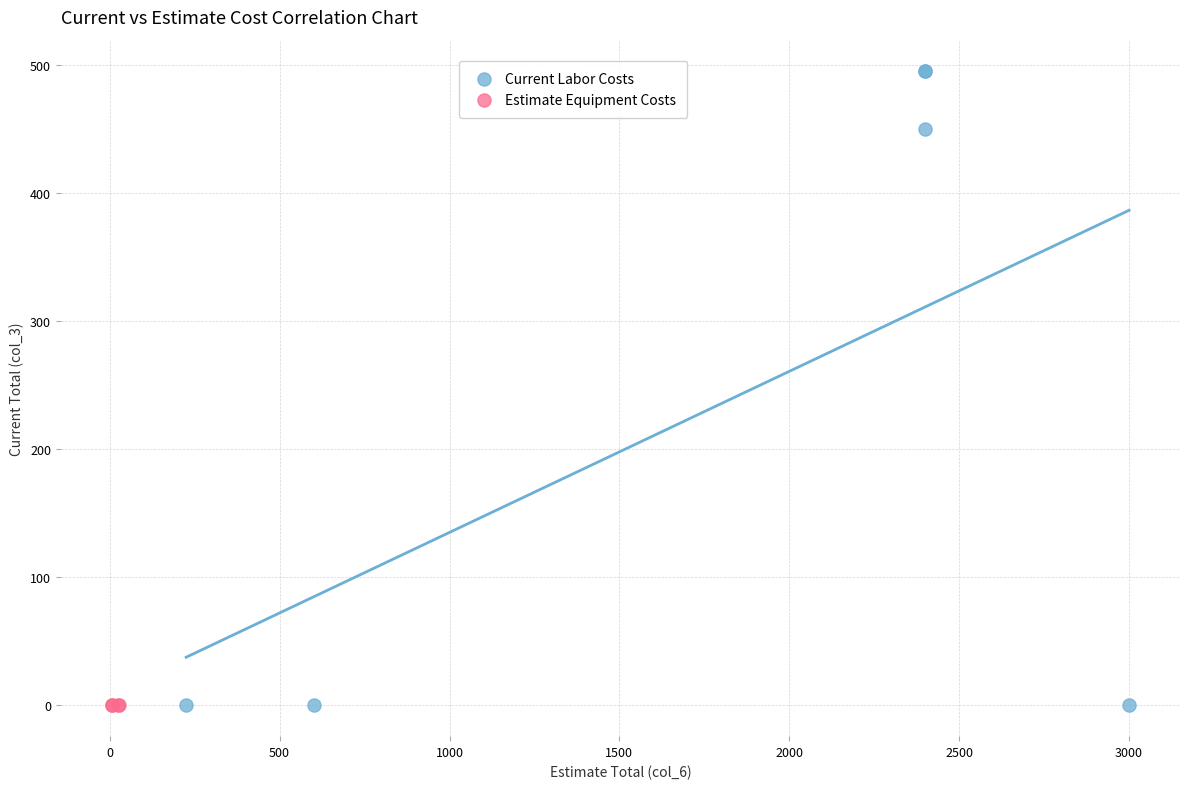

Which series contains the highest Y value?

Current Labor Costs